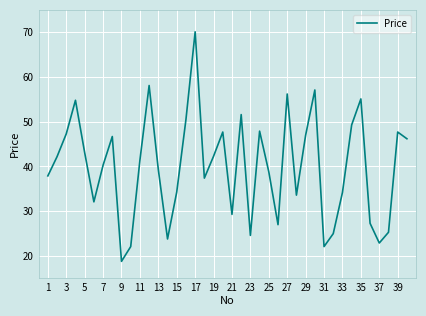

What is the maximum value shown in the chart?

70.1